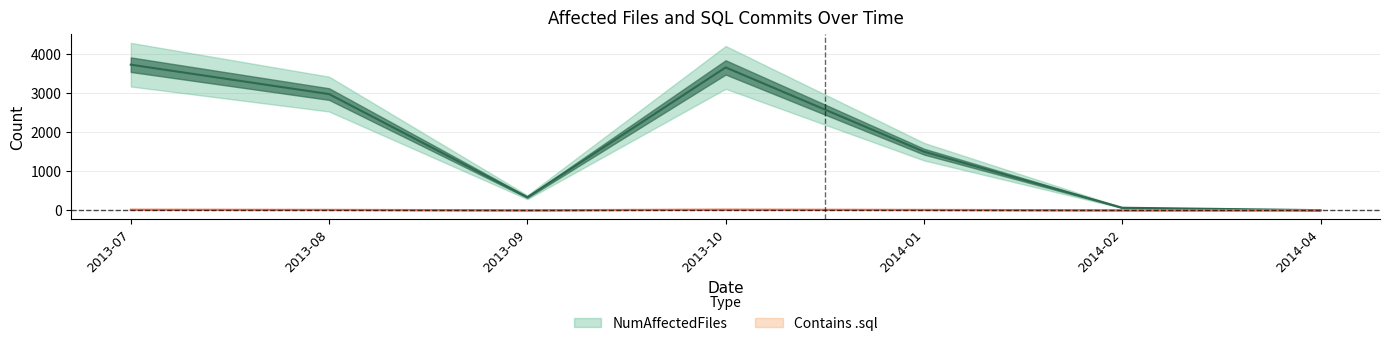

Reading right to left, what are all the values shown in this chart?

NumAffectedFiles: 2014-04=1	2014-02=63	2014-01=1498	2013-10=3652	2013-09=332	2013-08=2970	2013-07=3722
Contains .sql: 2014-04=0	2014-02=0	2014-01=8	2013-10=15	2013-09=0	2013-08=9	2013-07=13